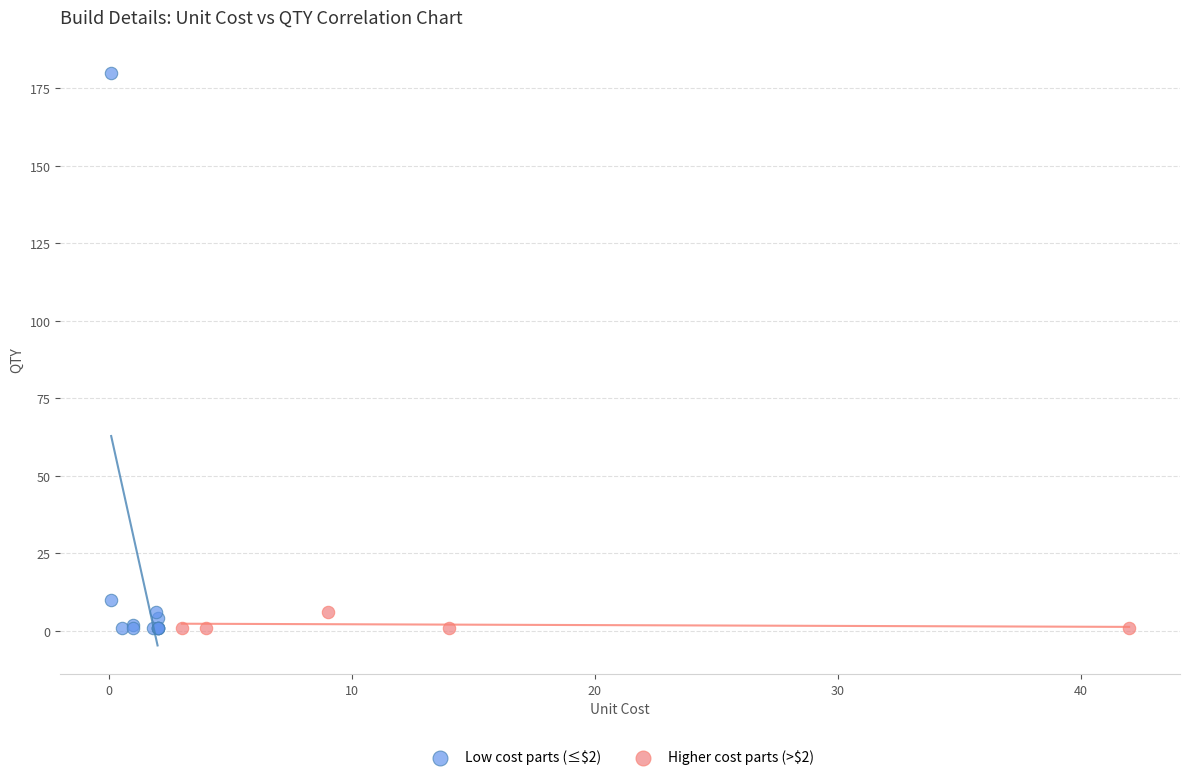

Which series has the largest Y range (max minus min)?

Low cost parts (≤$2)